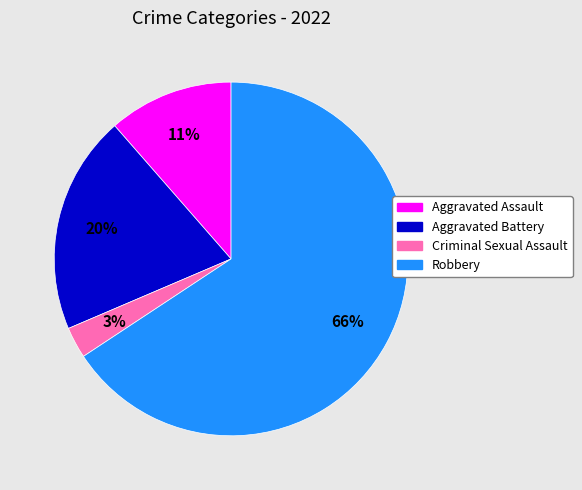

Rank the categories by value from lowest to highest.

Criminal Sexual Assault, Aggravated Assault, Aggravated Battery, Robbery